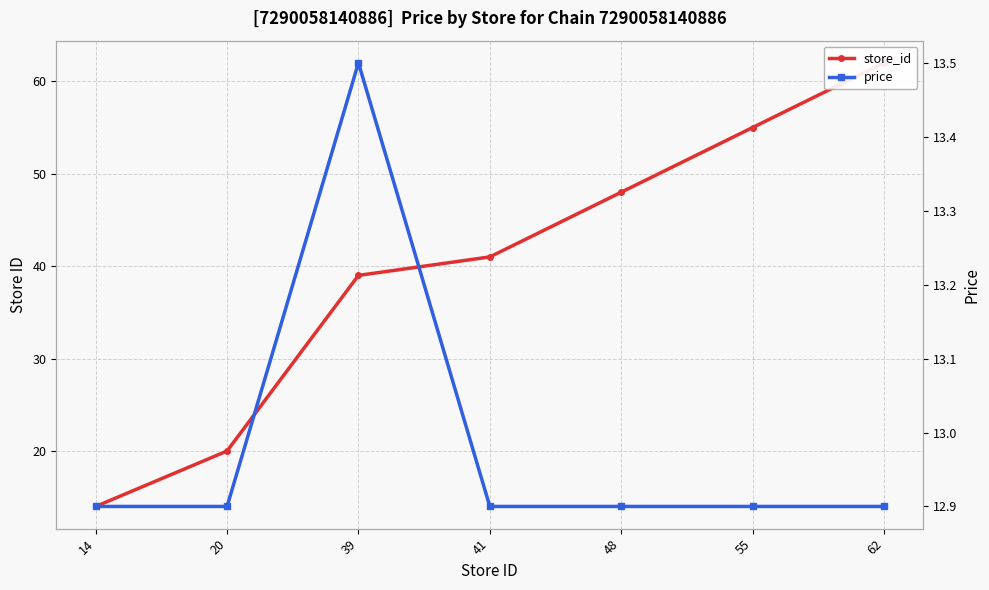

True or false: store_id and price cross at least once.

False